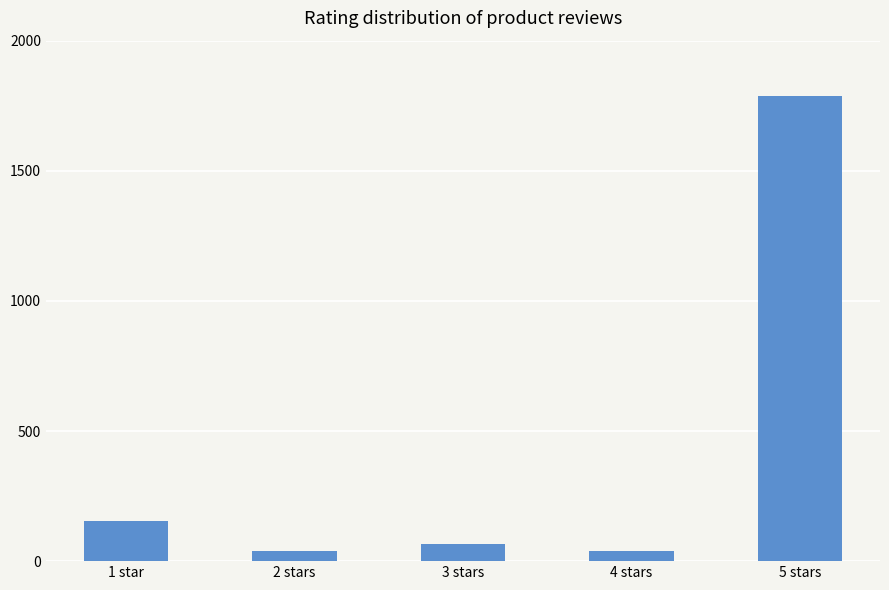

How many bars are there in total?

5